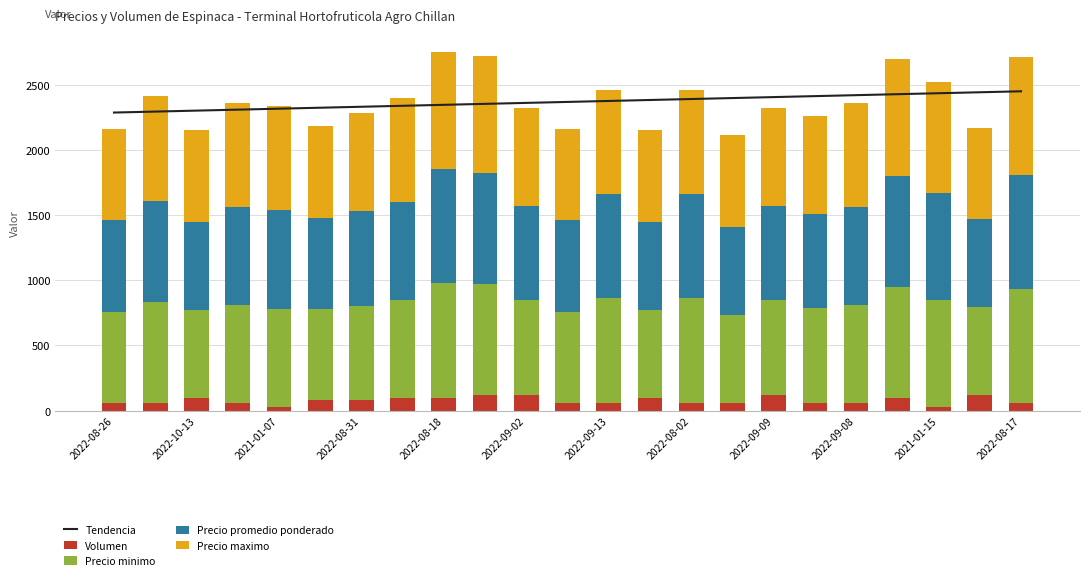

How many values in the Precio maximo series exceed 800?

5